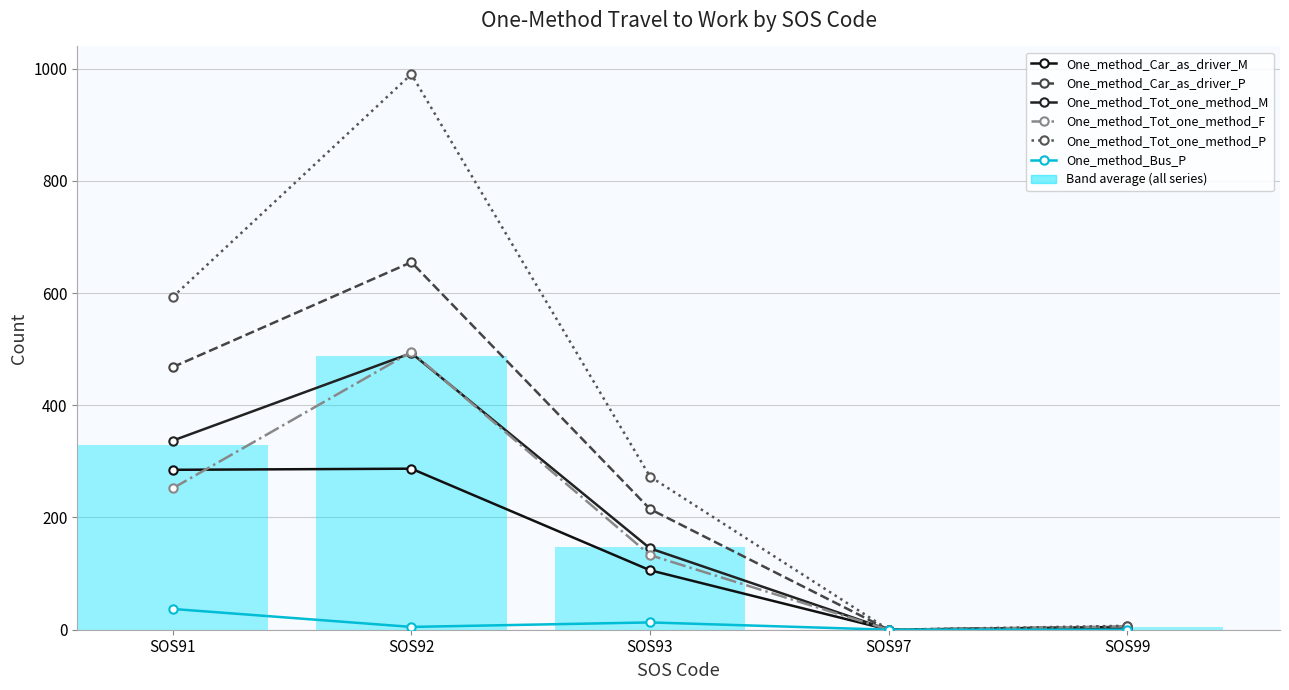

The value of One_method_Tot_one_method_F at SOS97 is 0. True or false?

True